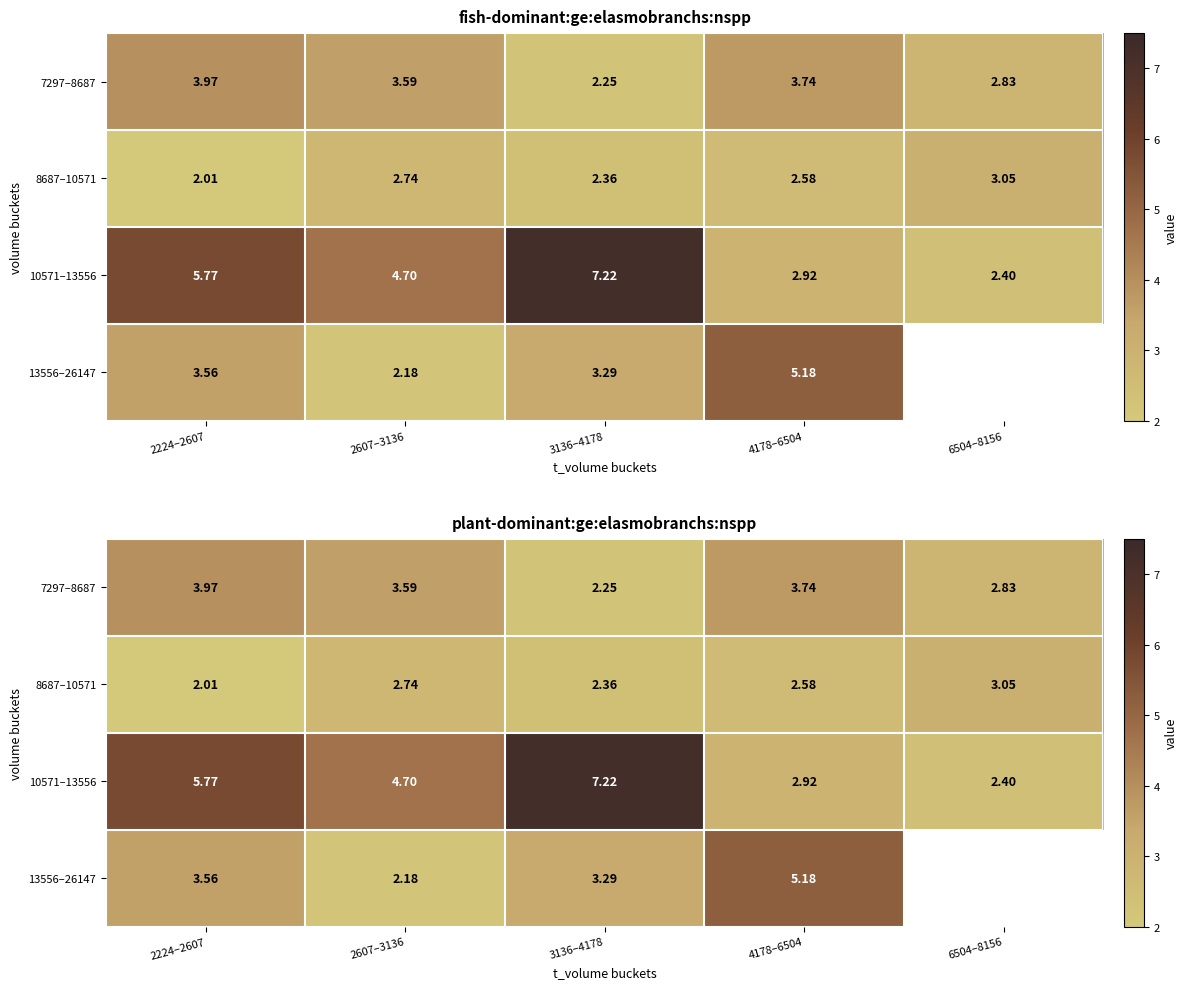

What is the average value of the 7297–8687 series?

3.3